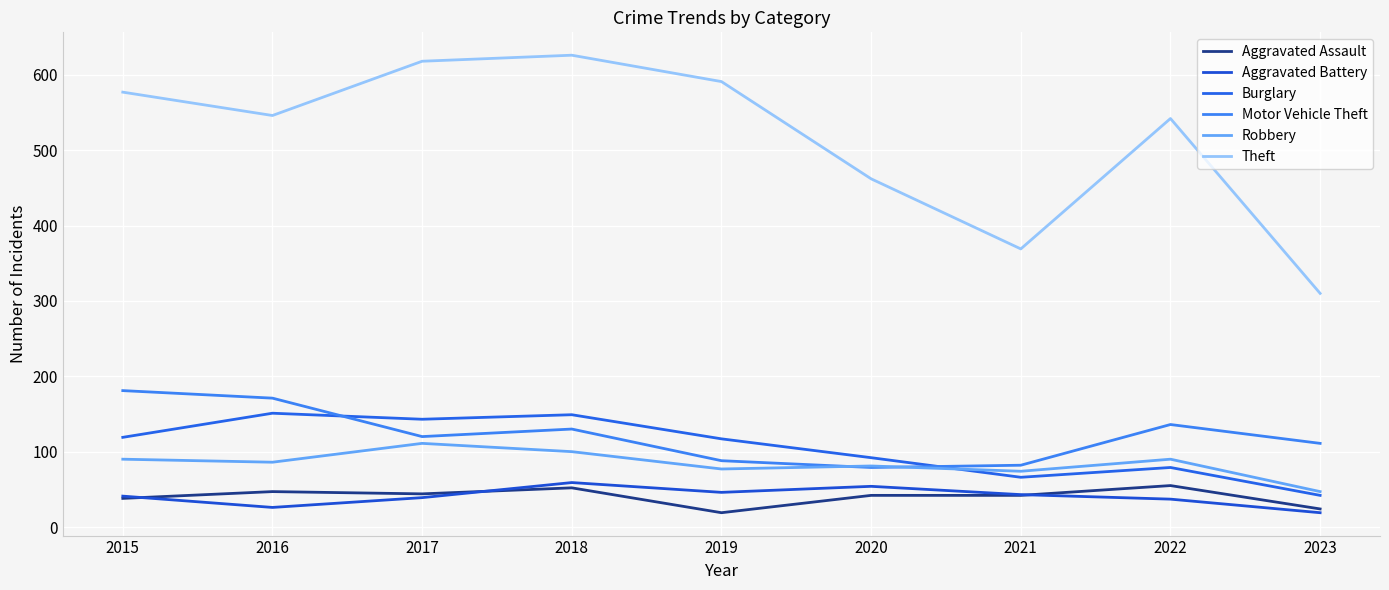

How many interior local peaks does the Aggravated Battery series have?

2